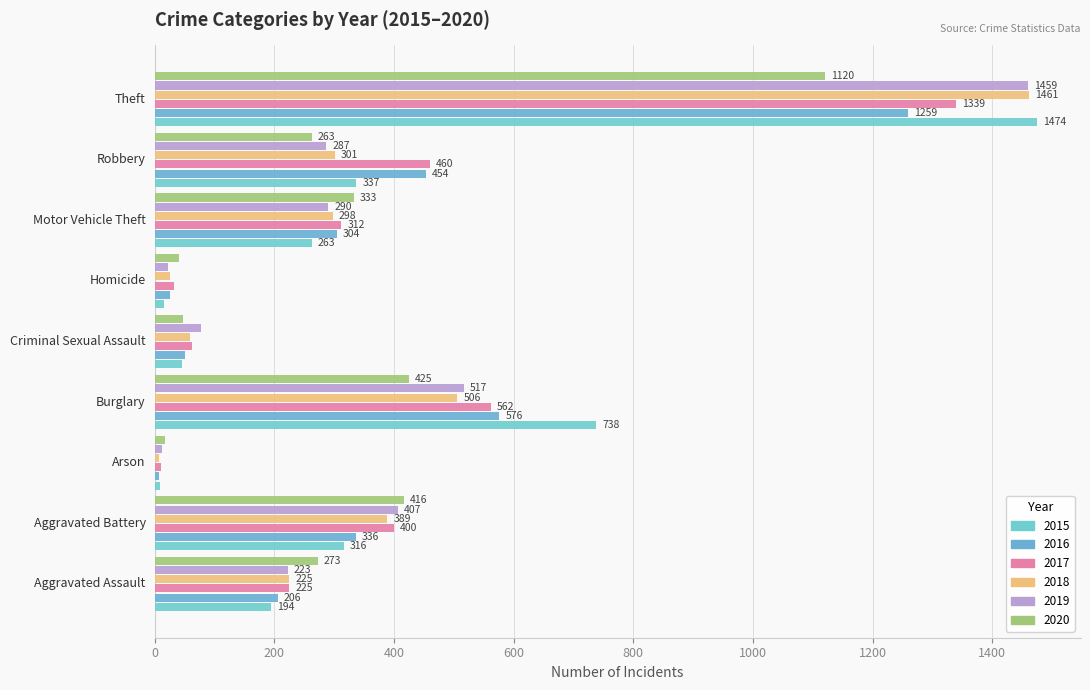

Count the number of categories in the chart.

9